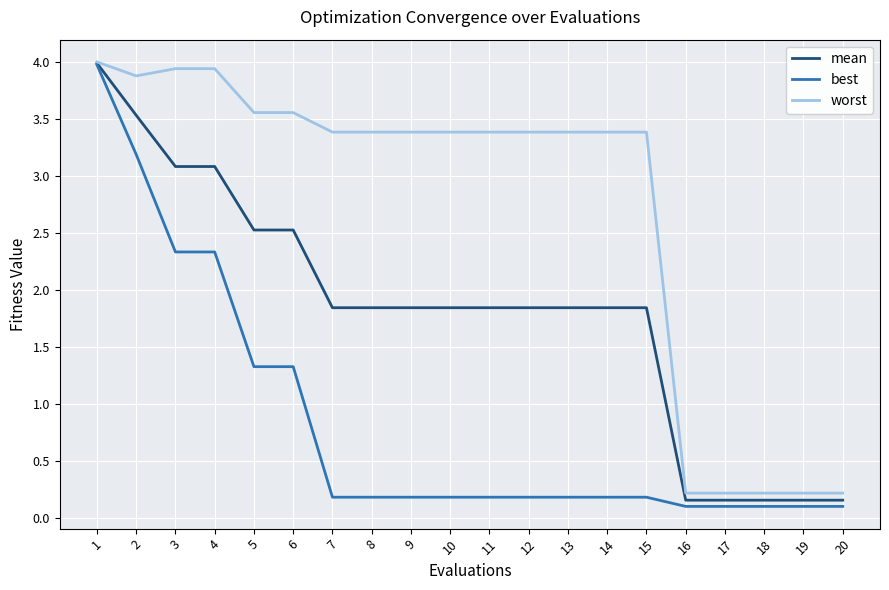

What is the difference between the mean values at 1 and 19?

3.8